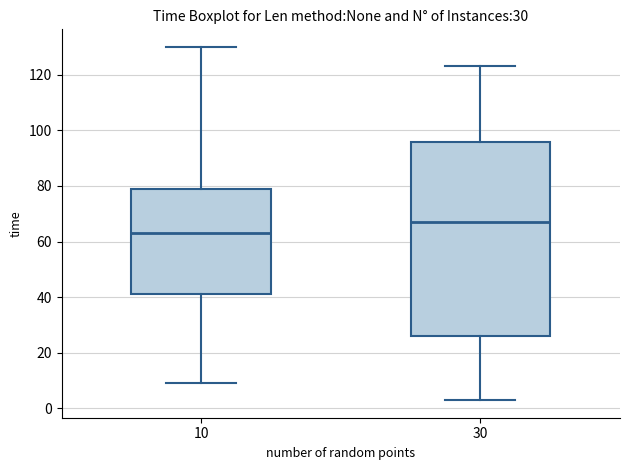

Which box has the lowest median line?

10